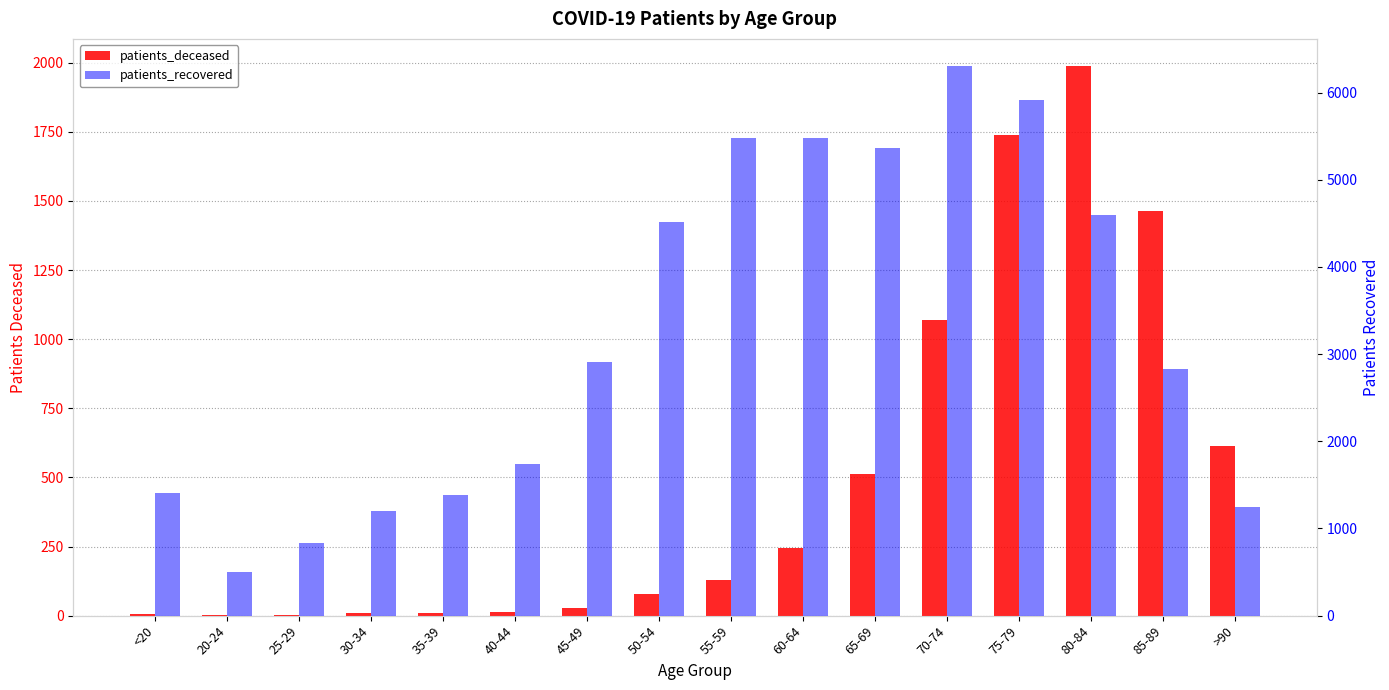

The value of patients_deceased at 20-24 is 2. True or false?

False